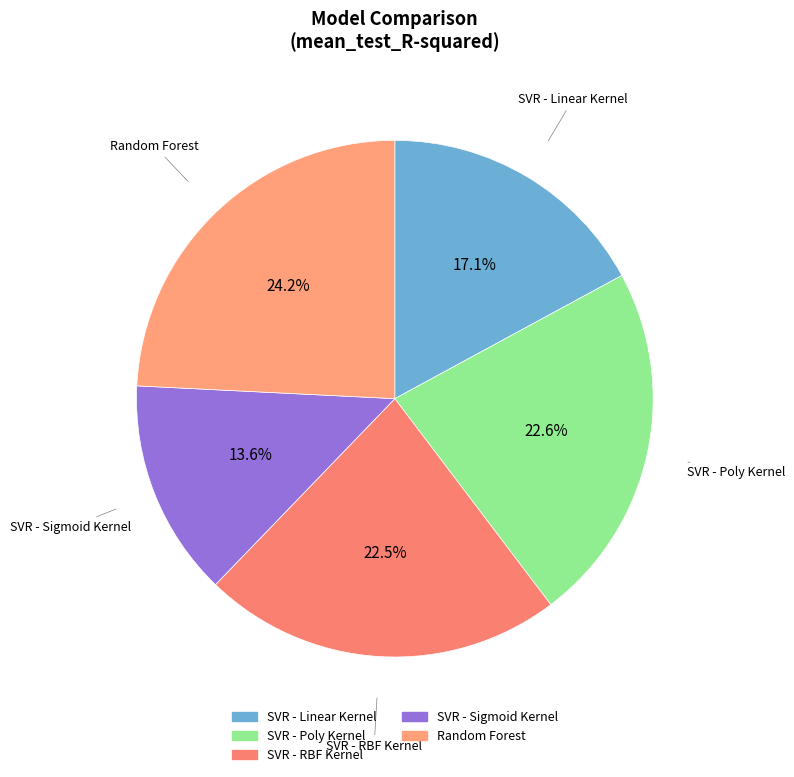

Combined, what portion of the pie is SVR - RBF Kernel and Random Forest?

46.7%